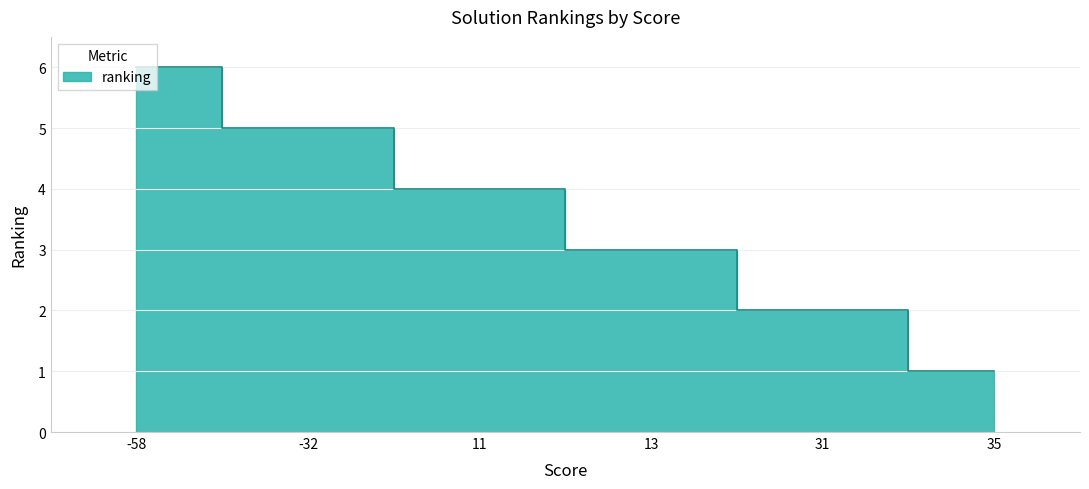

Reading right to left, extract all data points from this chart.

1	2	3	4	5	6